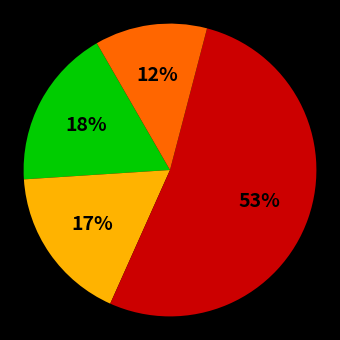

To the nearest percent, what is the average slice percentage?

25%